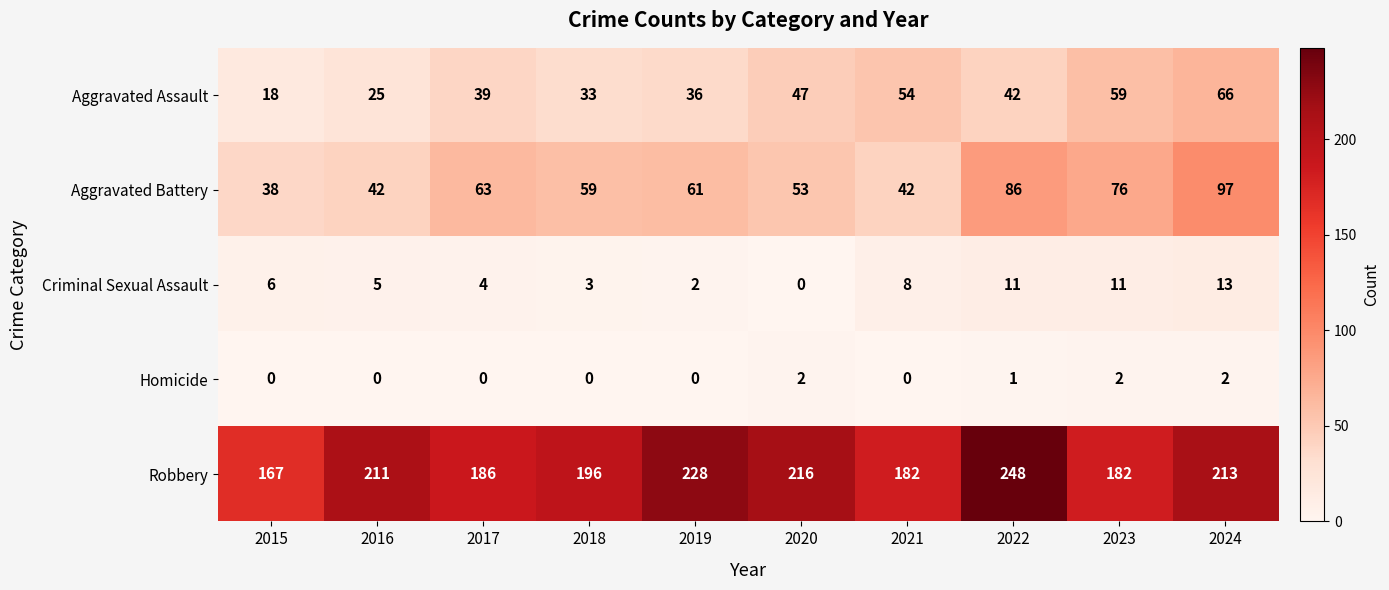

Which series changed the most between 2015 and 2016?

Robbery